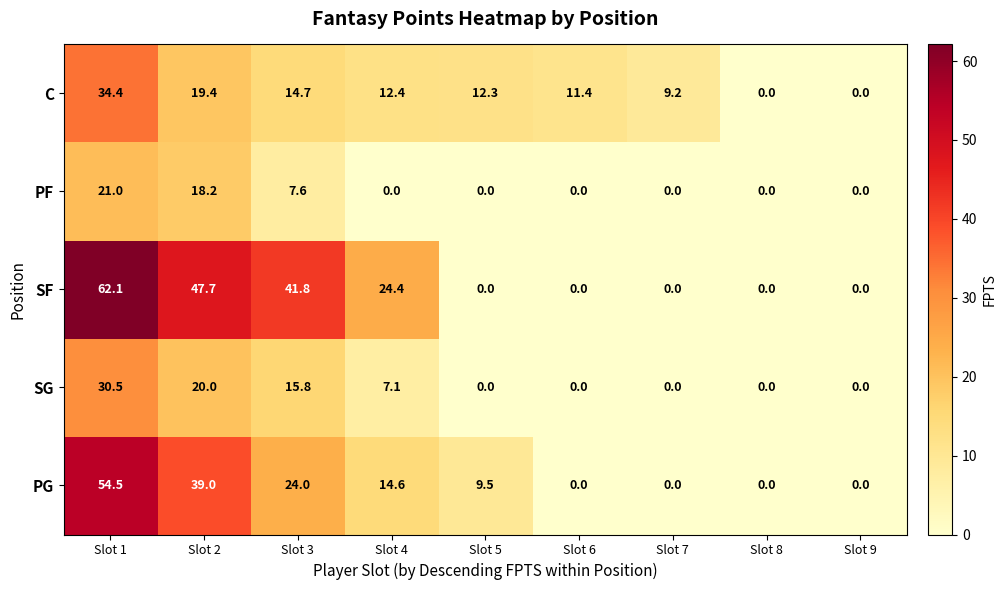

At which label is SF closest to 31?

Slot 4